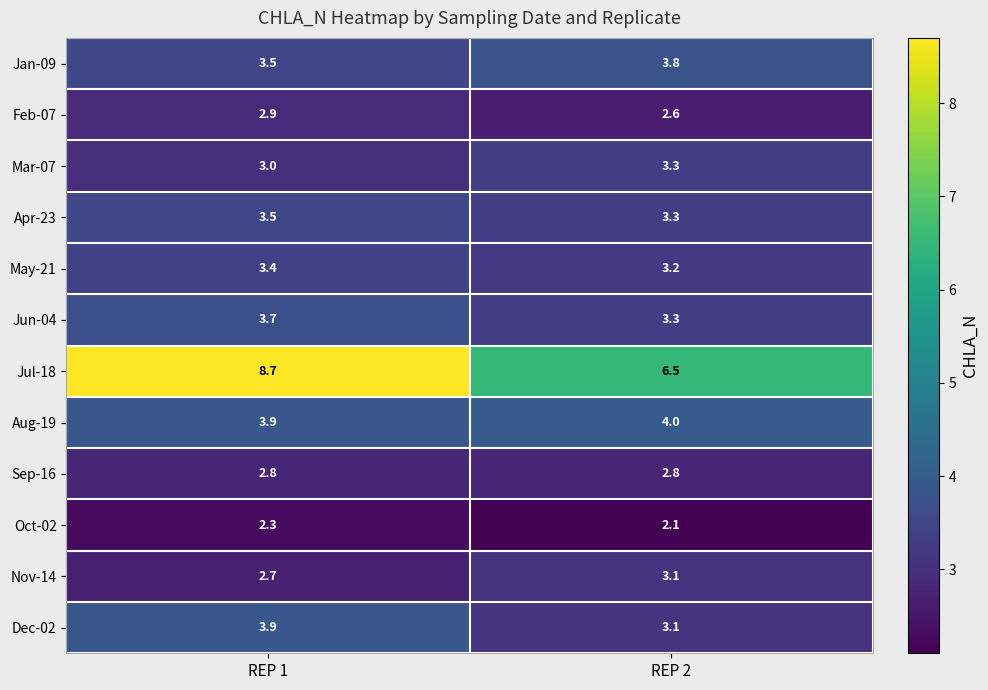

At which category is the sum across all series the highest?

REP 1